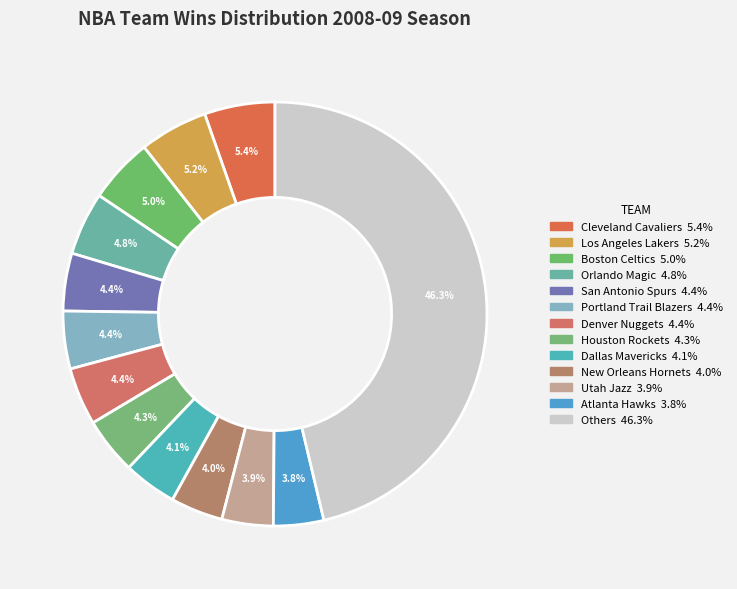

Count the number of slices in the pie.

13